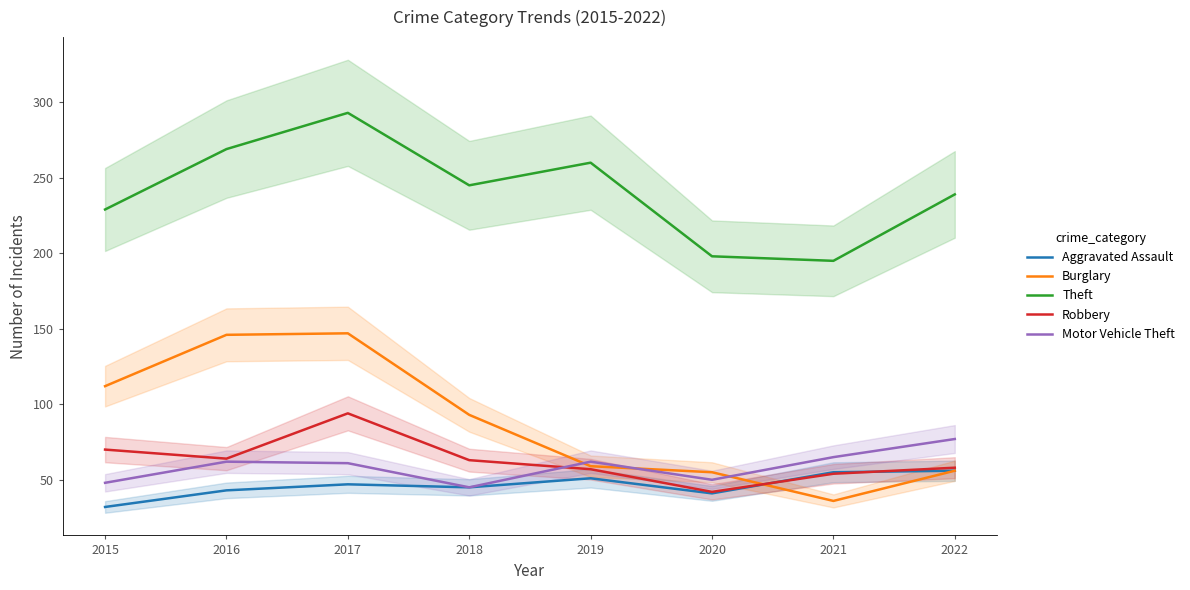

At which label does Robbery reach its peak?

2017